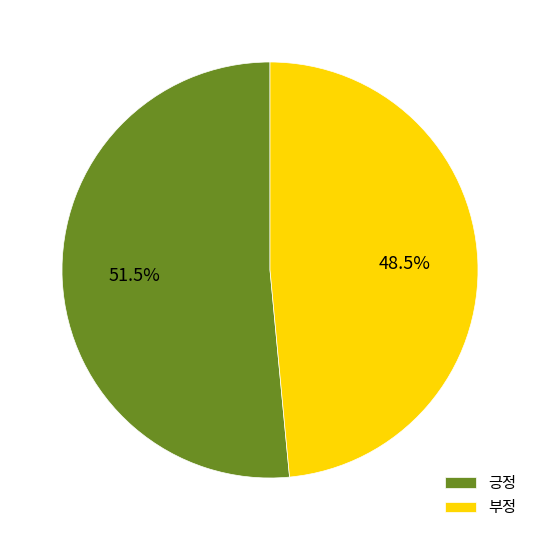

Combined, what portion of the pie is 긍정 and 부정?

100.0%